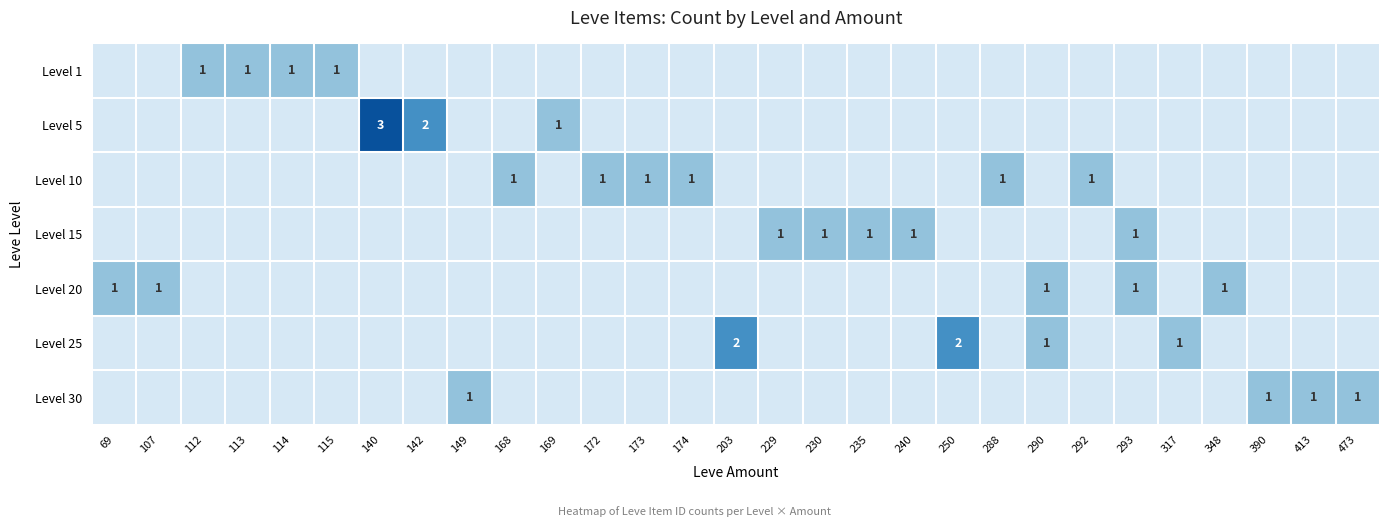

Is it true that Level 10 equals 1 at 168?

True